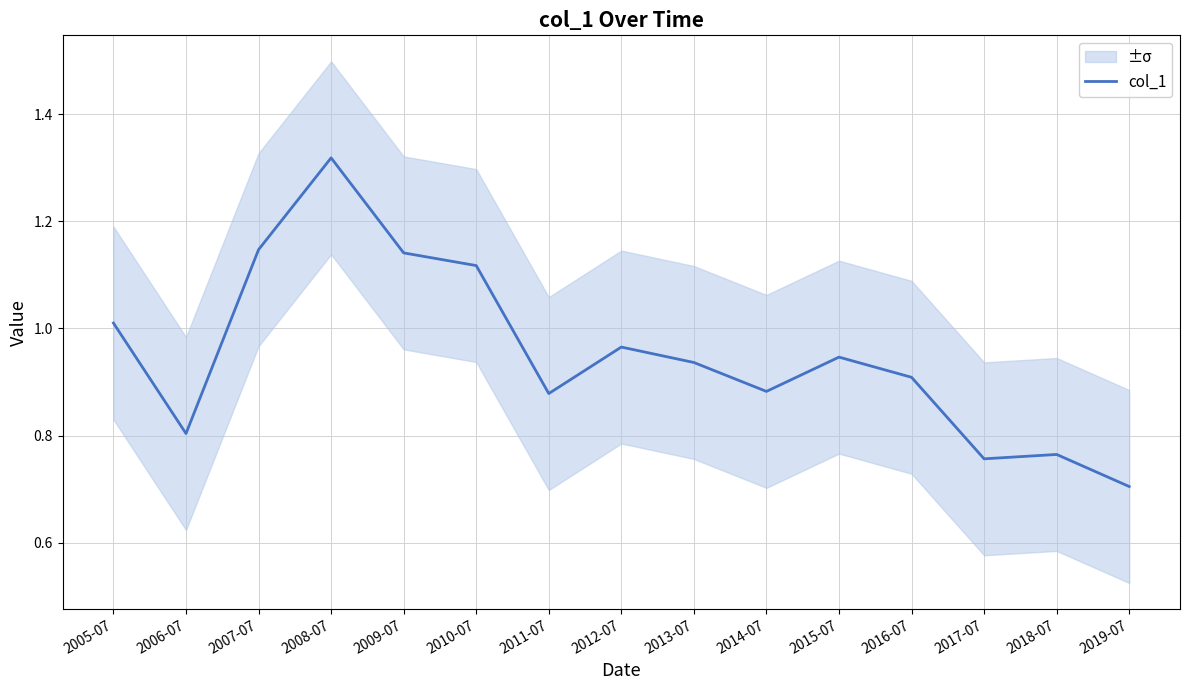

How many points are lower than both their immediate neighbors (excluding endpoints)?

4